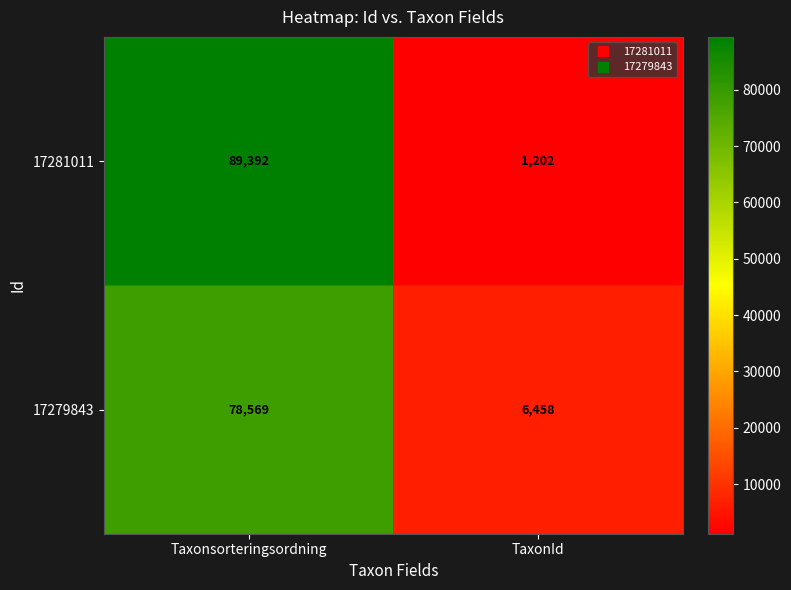

At which category is the sum across all series the highest?

Taxonsorteringsordning